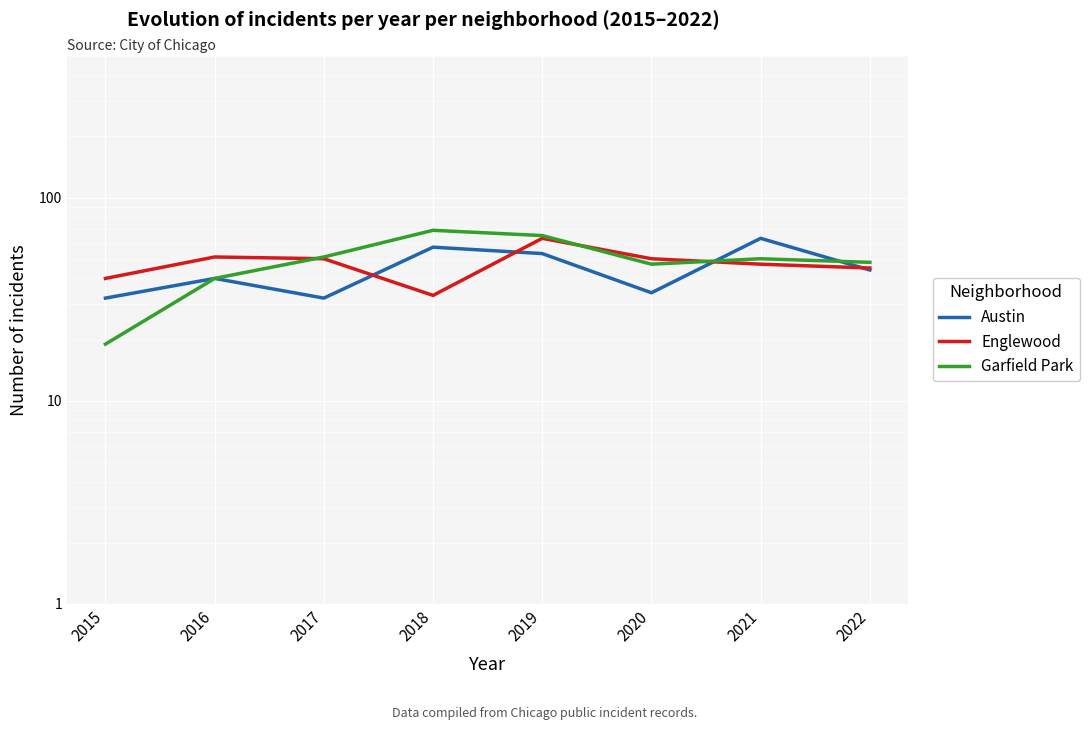

Reading left to right, what are all the values shown in this chart?

Austin: 2015=32	2016=40	2017=32	2018=57	2019=53	2020=34	2021=63	2022=44
Englewood: 2015=40	2016=51	2017=50	2018=33	2019=63	2020=50	2021=47	2022=45
Garfield Park: 2015=19	2016=40	2017=51	2018=69	2019=65	2020=47	2021=50	2022=48